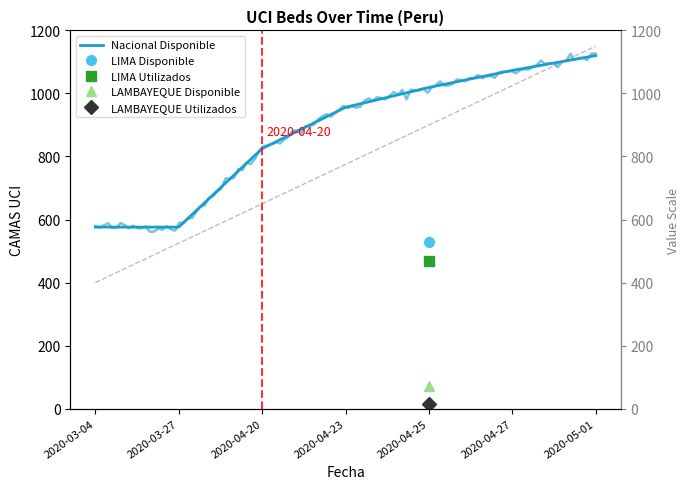

Reading left to right, what are all the values shown in this chart?

576	576	825	956	1019	1073	1120